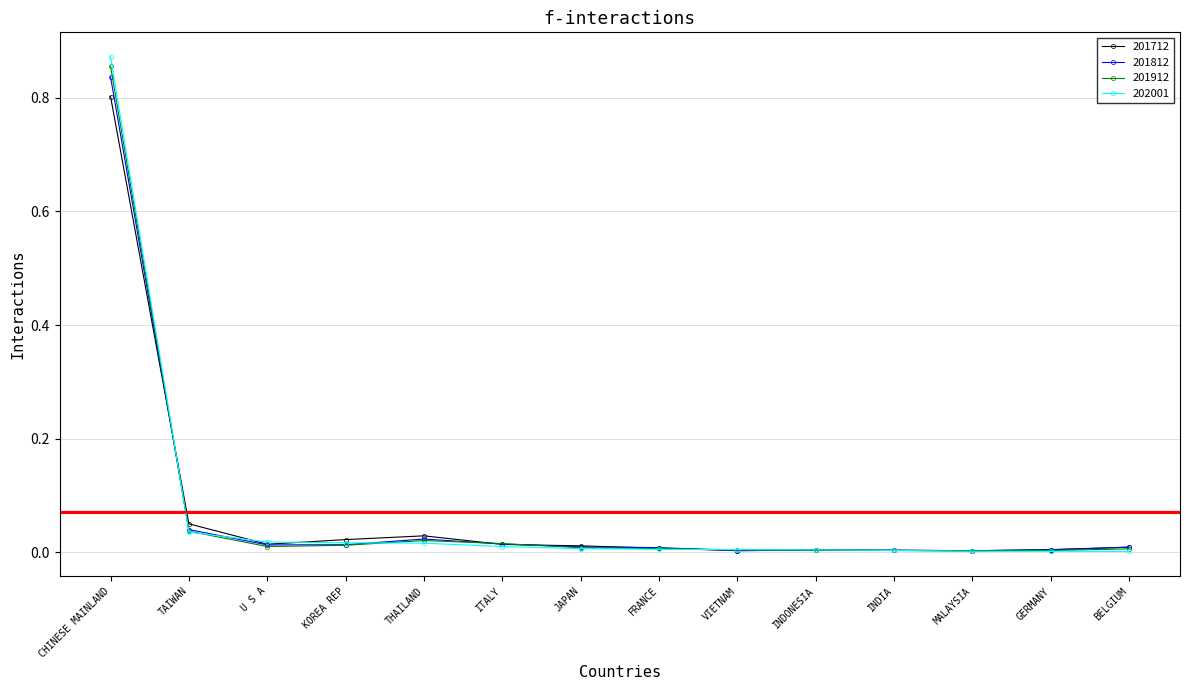

What position from the right is KOREA REP?

11